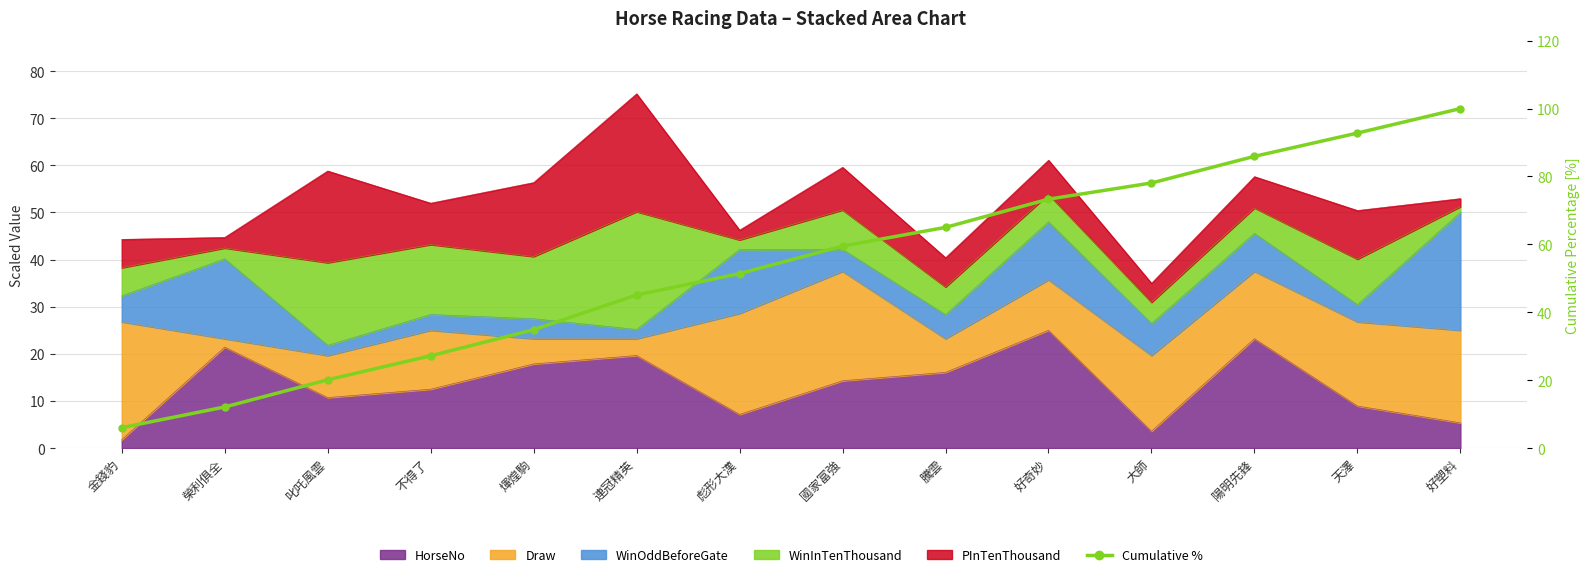

List the labels in order of value, largest first.

好塑料, 天澤, 陽明先鋒, 大師, 好奇妙, 騰雲, 國家富強, 彪形大漢, 連冠精英, 煇煌駒, 不得了, 叱吒風雲, 榮利俱全, 金錢豹